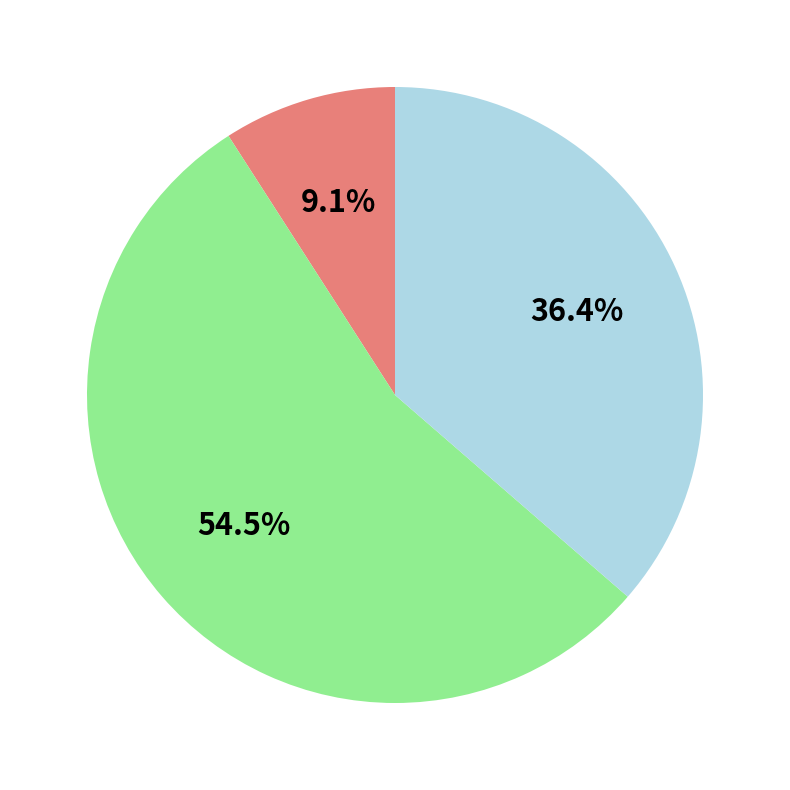

Is there a majority slice in this chart?

Yes